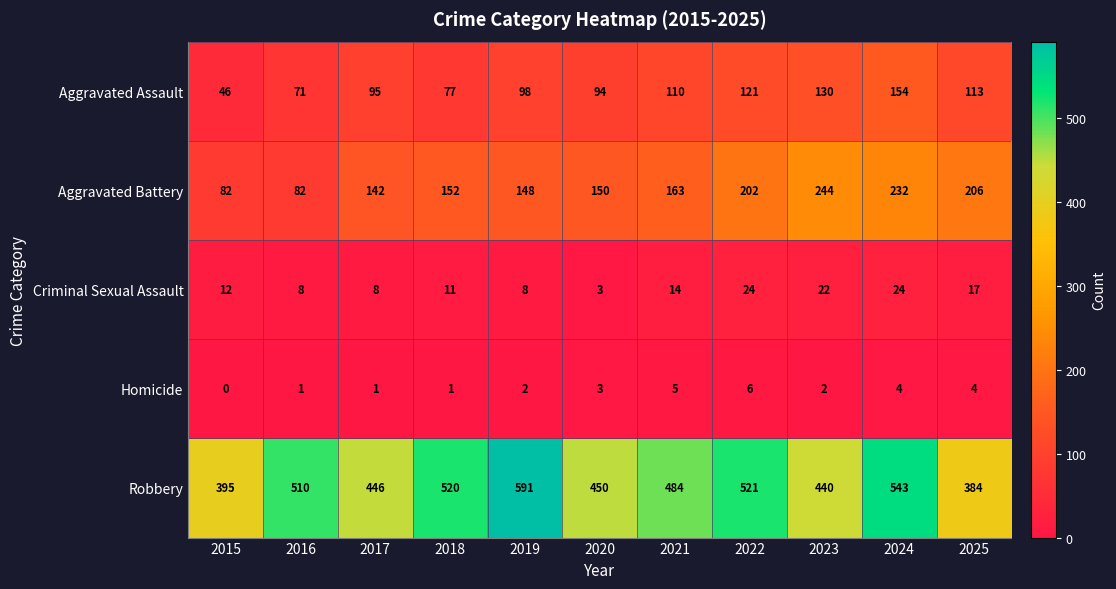

What is the difference between the maximum and minimum values in the Robbery series?

207